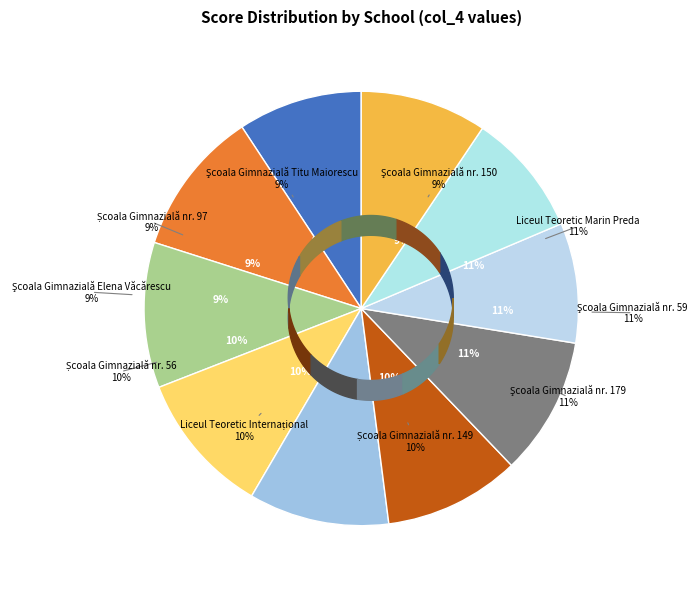

The Şcoala Gimnazială nr. 150 slice represents 9% of the pie. True or false?

True